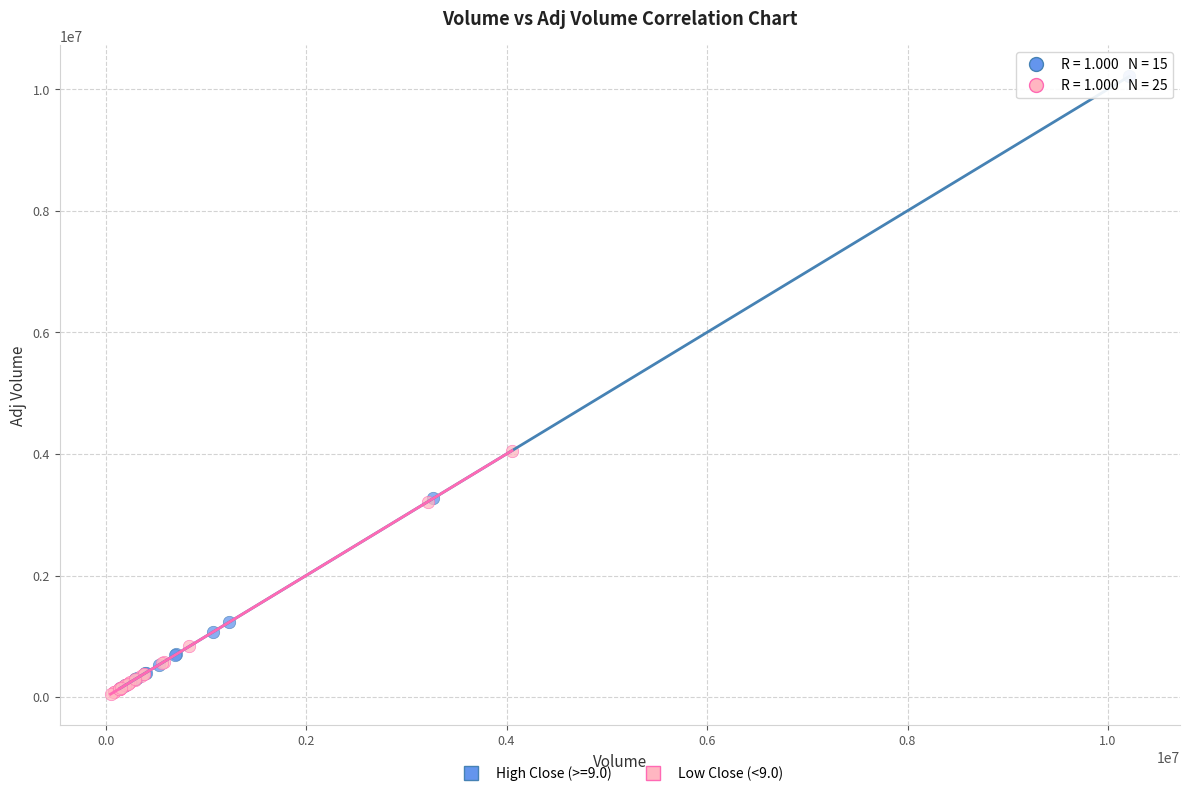

Which series contains the highest Y value?

High Close (>=9.0)